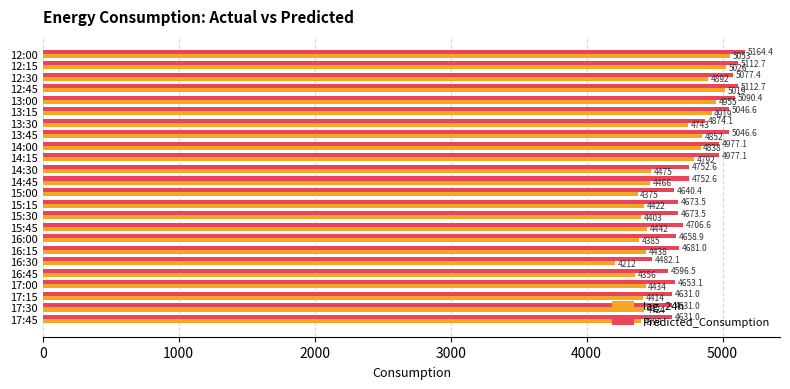

At which category is the sum across all series the highest?

12:00